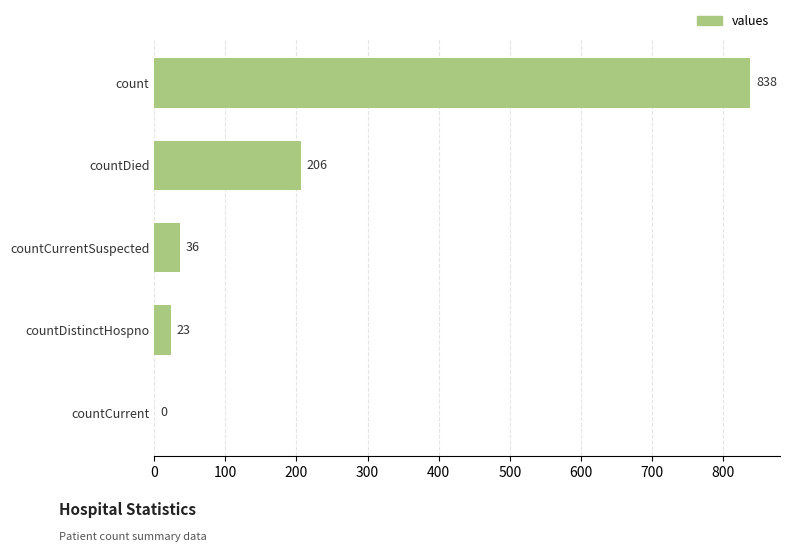

What is the change in value from count to countDied?

-632